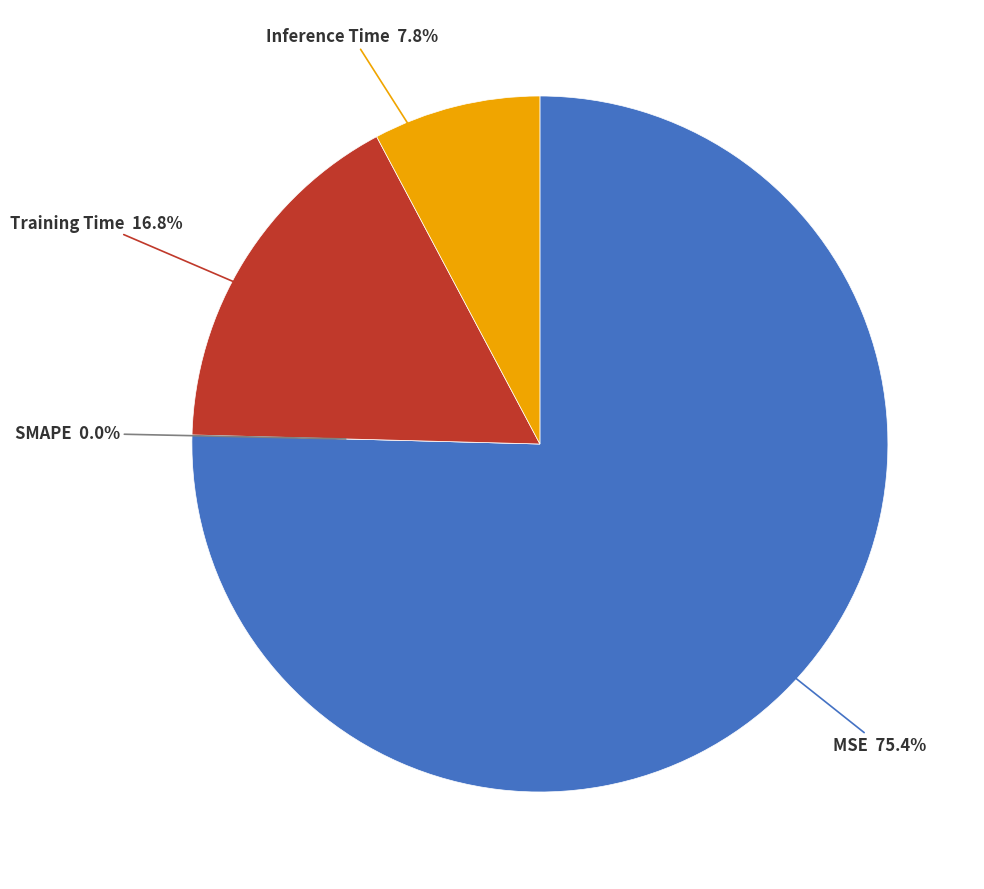

How many slices are in this pie chart?

4